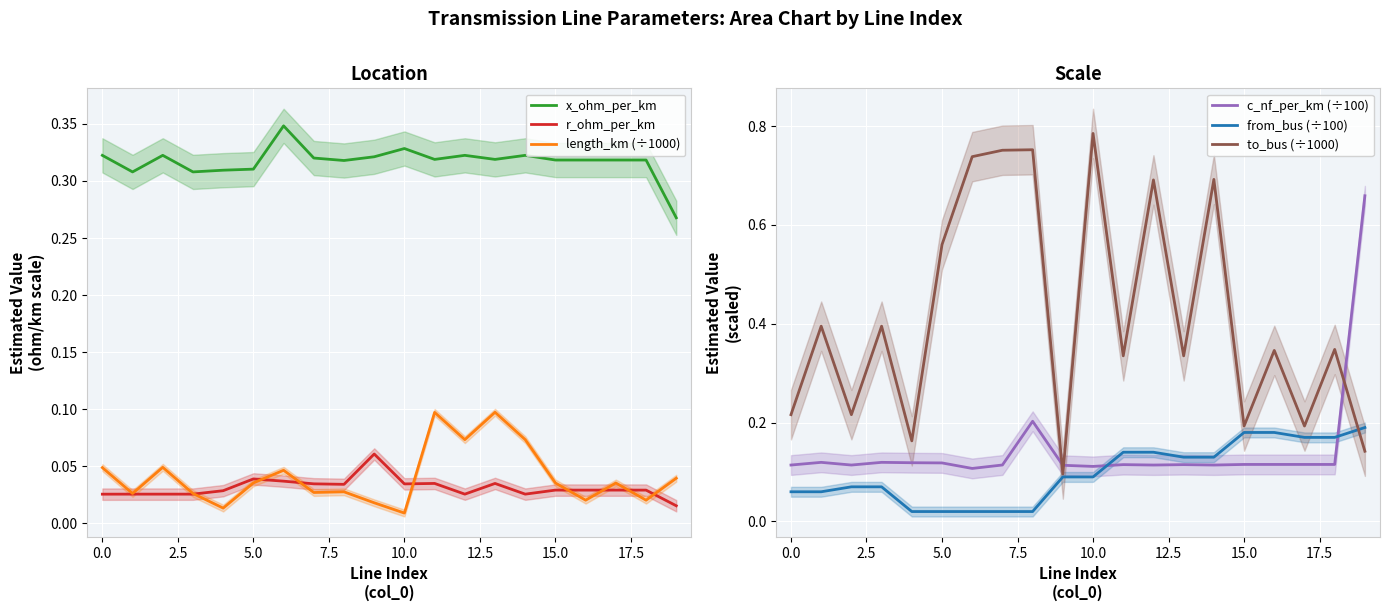

How many times do length_km (÷1000) and from_bus (÷100) cross each other?

2